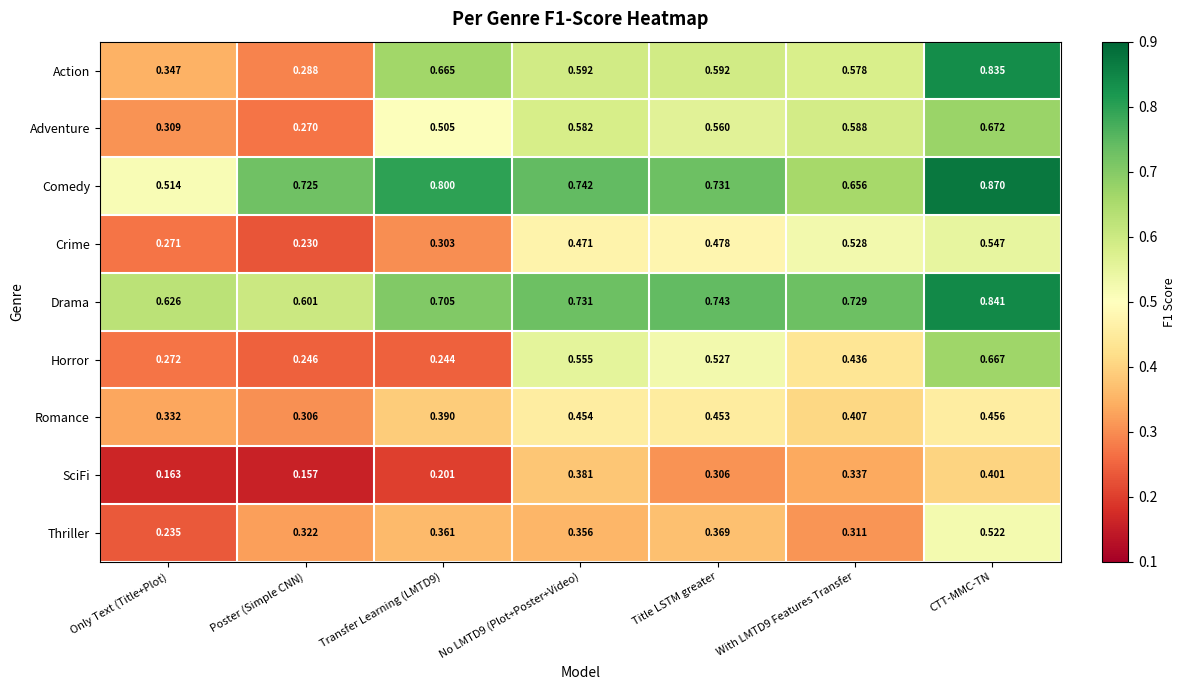

What is the total value across all series at Poster (Simple CNN)?

3.1